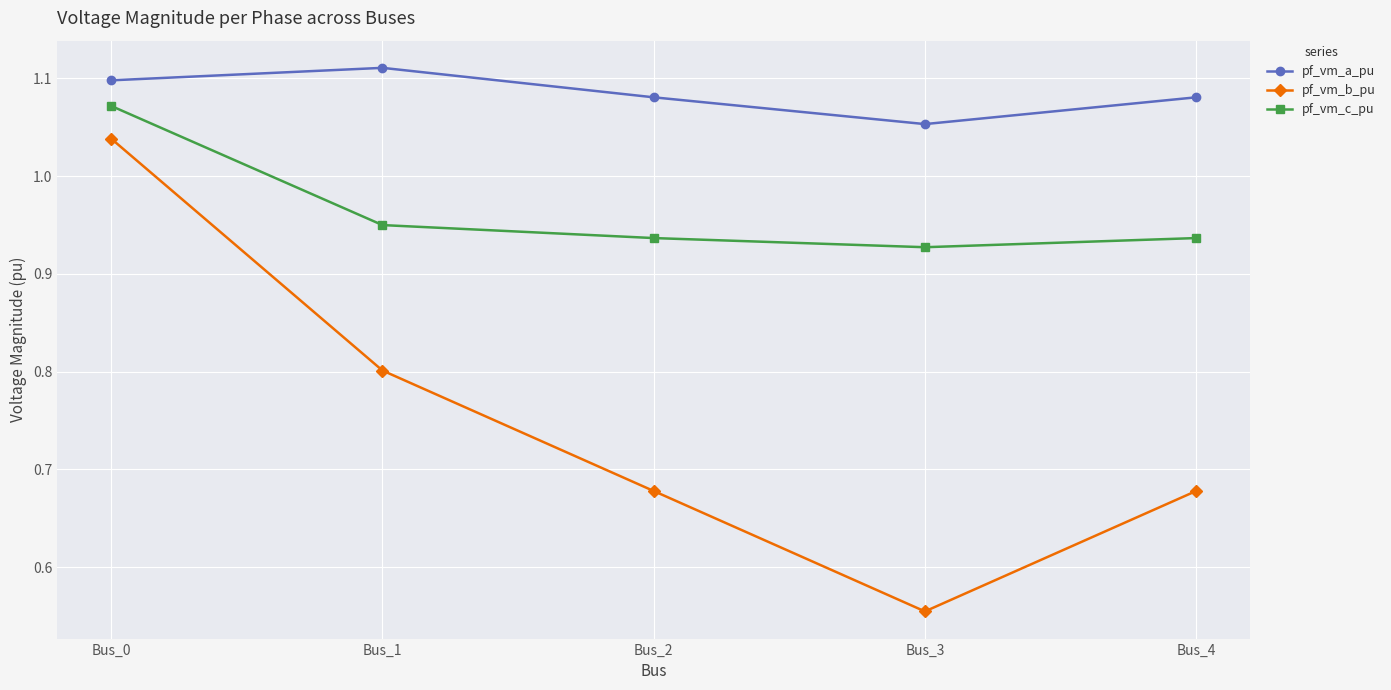

What is the difference between the highest and lowest values at Bus_2?

0.4